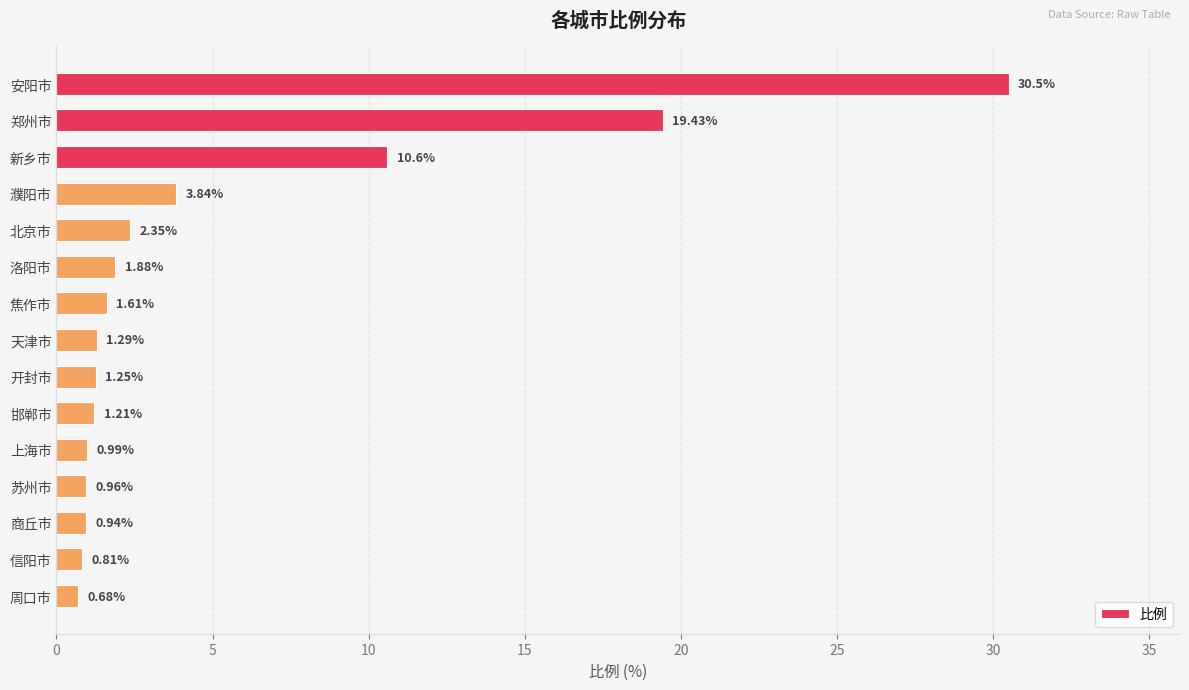

What is the label of the 14th bar from the top?

信阳市